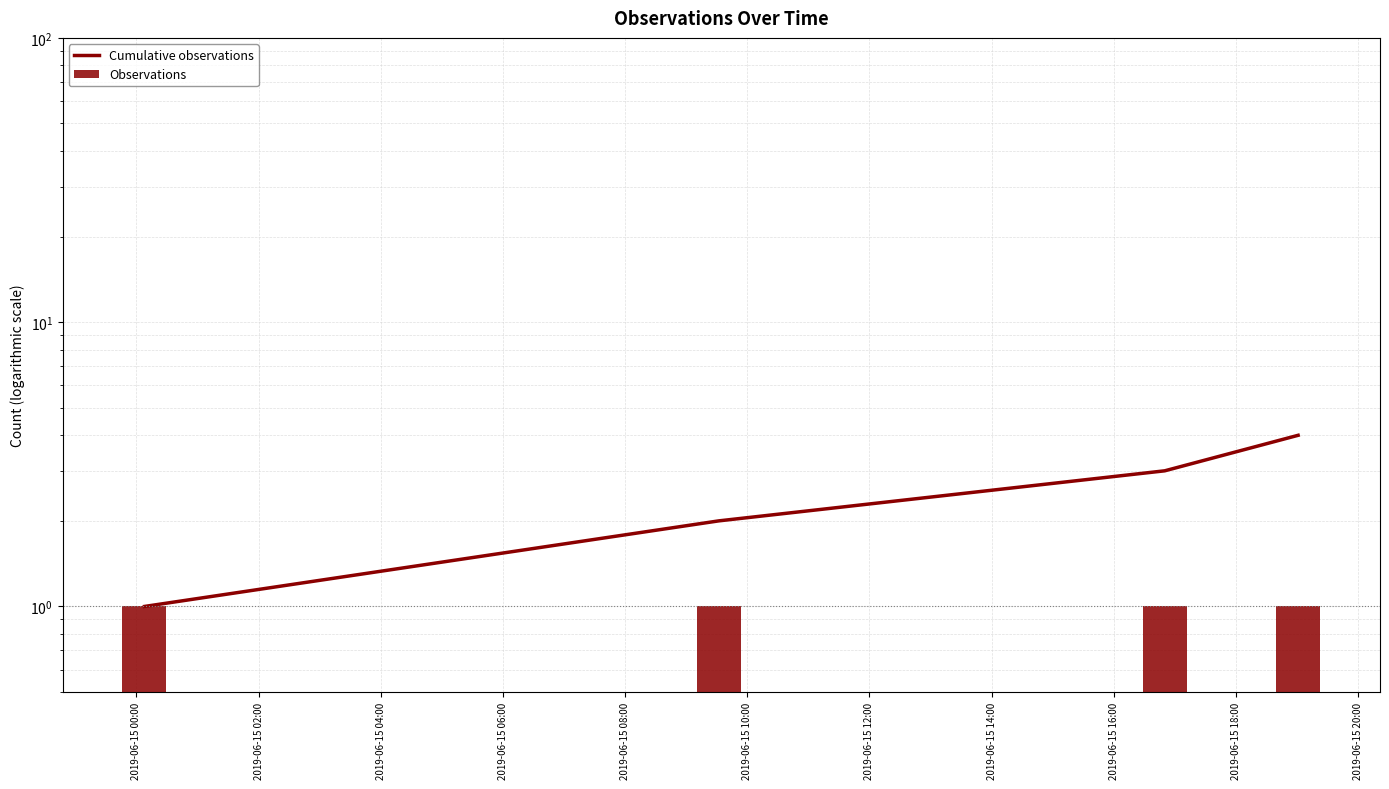

At which label is Observations closest to 1?

2019-06-15 00:00